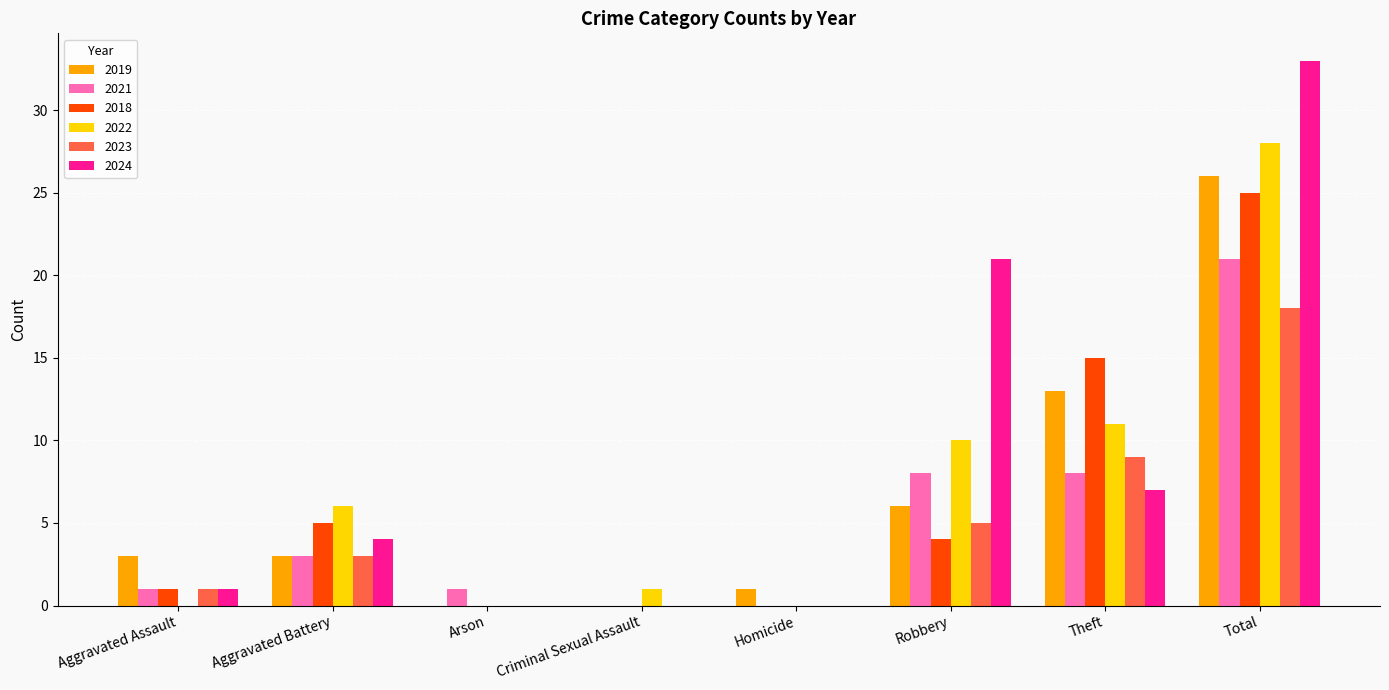

Are the bars horizontal?

No